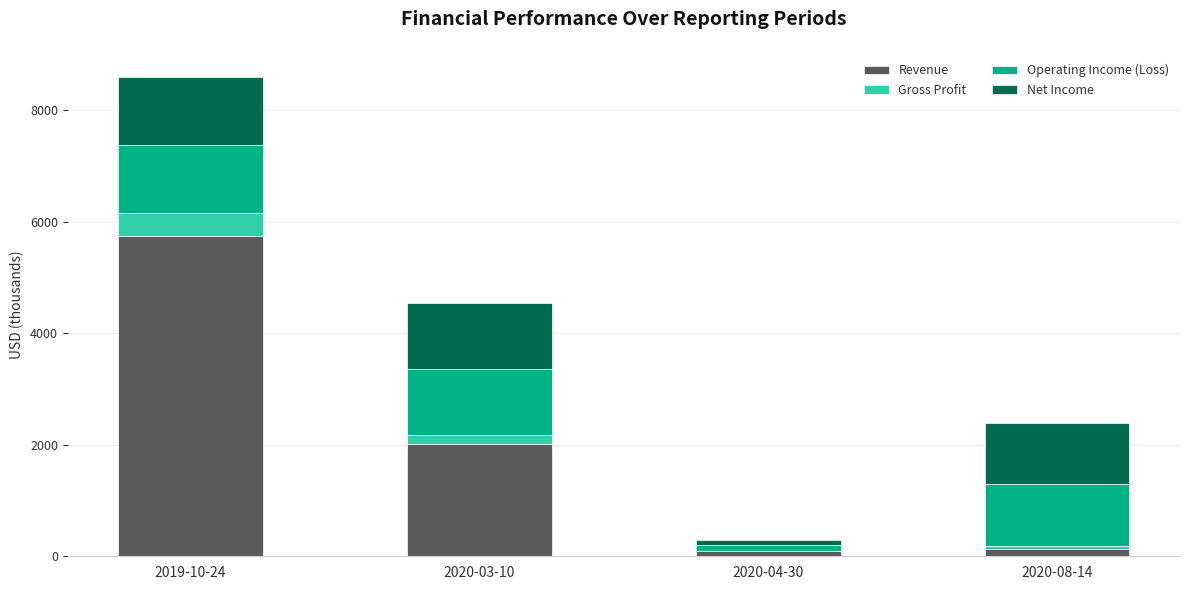

At which category is the sum across all series the highest?

2019-10-24